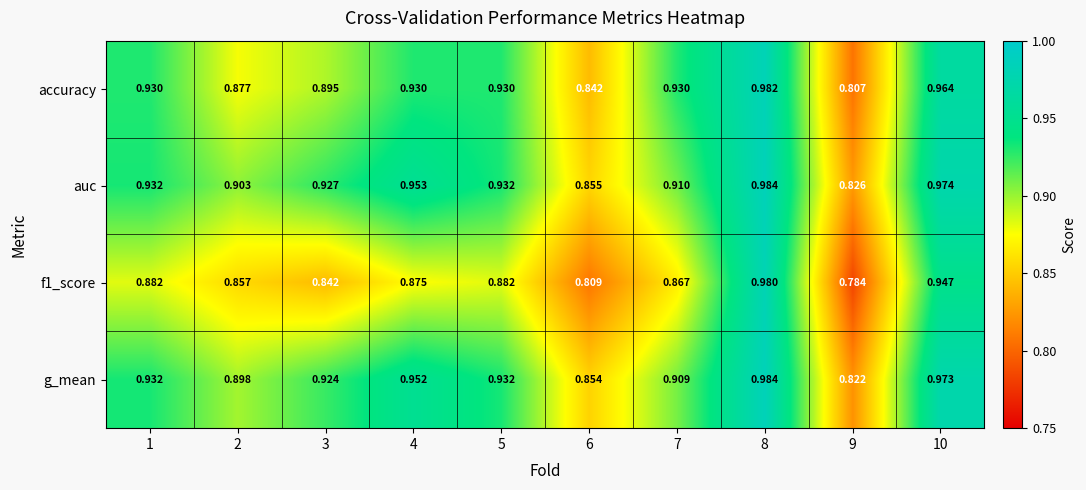

Which series changed the most between 4 and 9?

g_mean